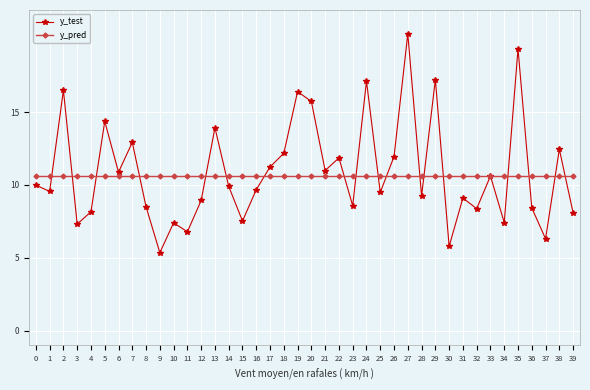

At 11, list the series in order from smallest to largest.

y_test, y_pred